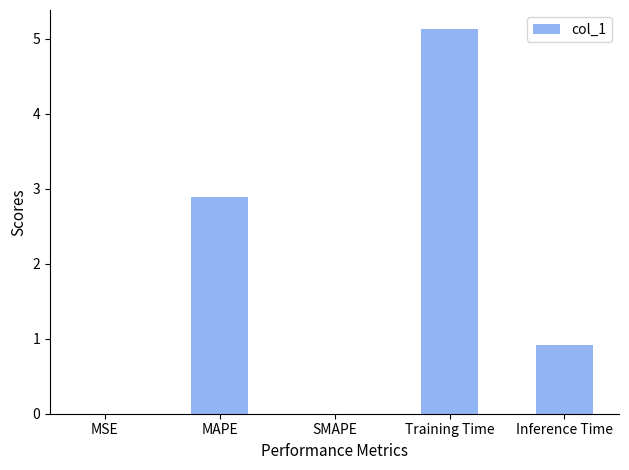

What is the approximate value at MAPE?

2.9